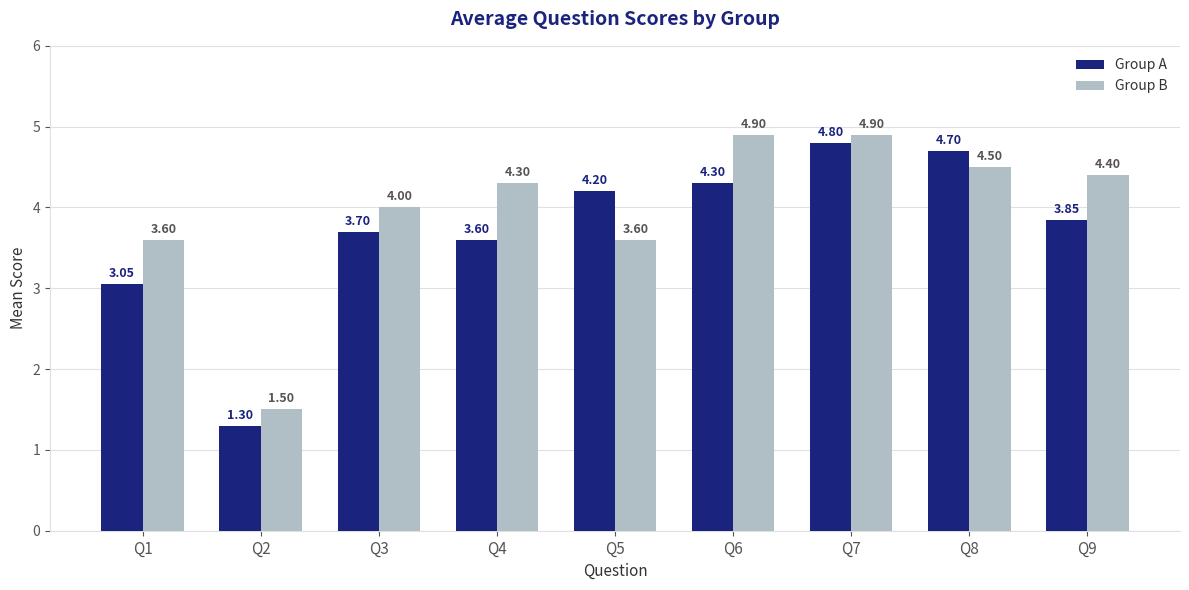

At which category is the sum across all series the highest?

Q7